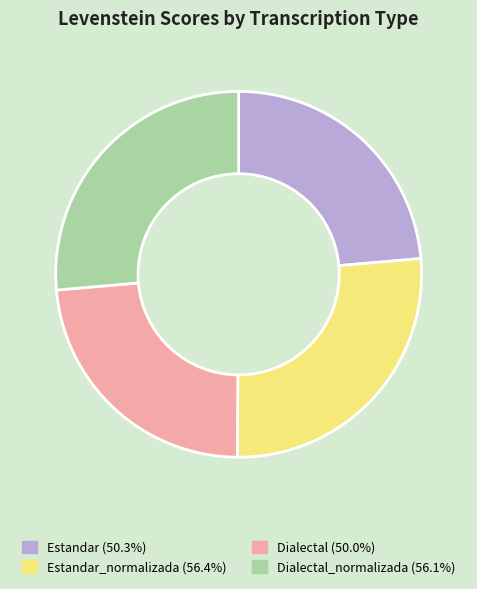

What is the ratio of the value at Dialectal (50.0%) to the value at Dialectal_normalizada (56.1%)?

0.9